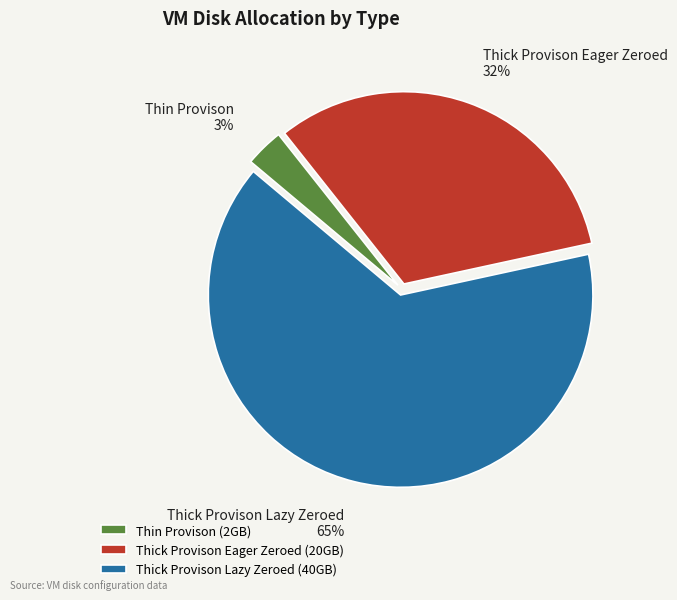

Does any single category account for the majority?

Yes